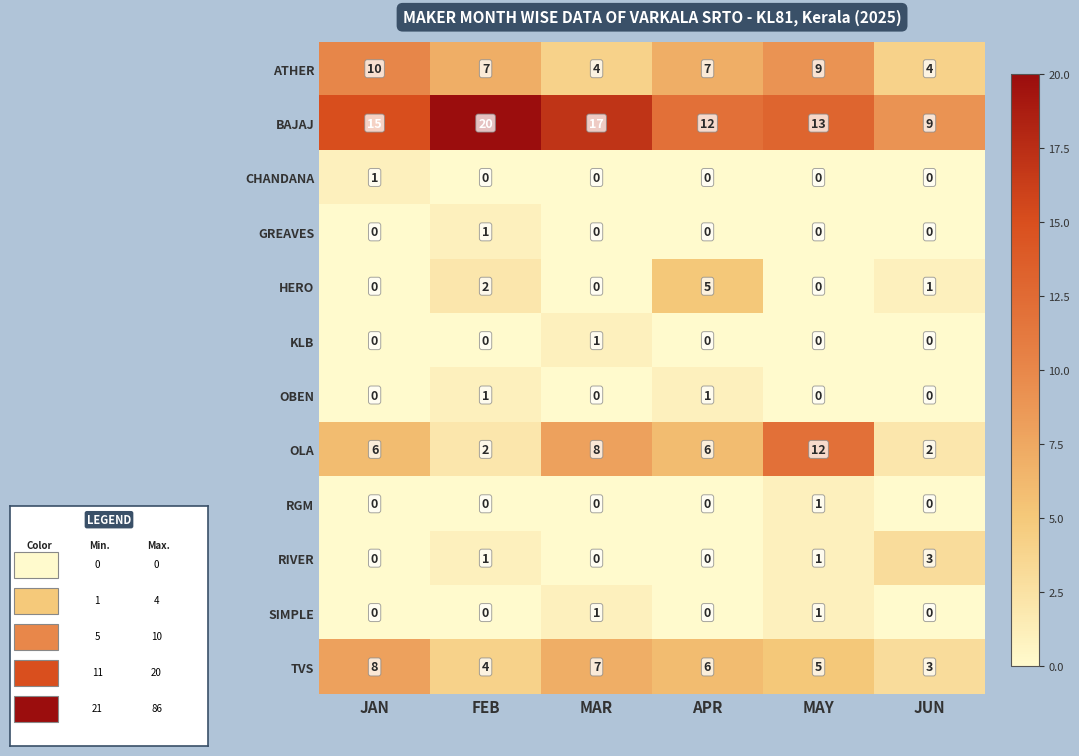

What is the maximum value shown in the chart?

20